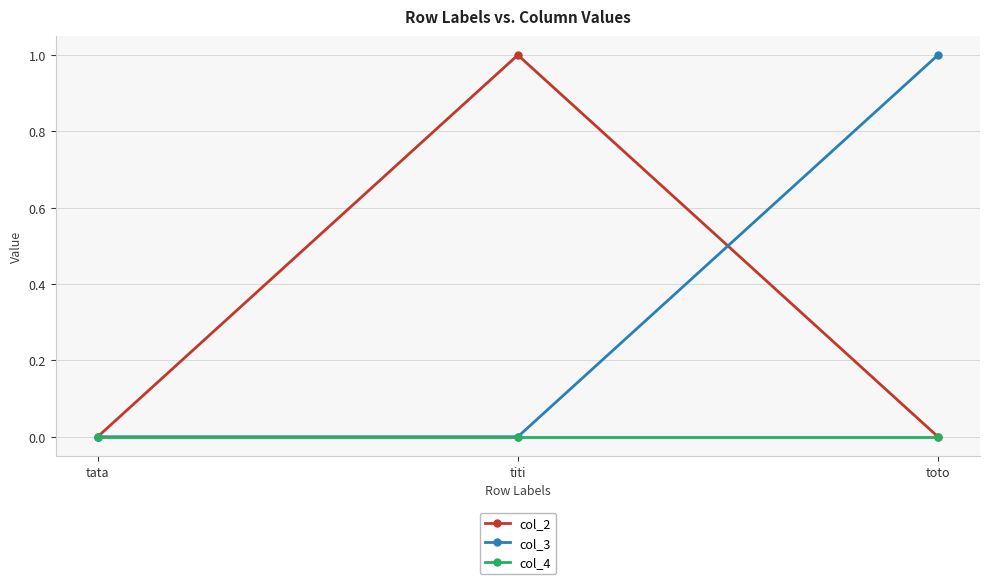

What is the label of the 3rd point from the right?

tata